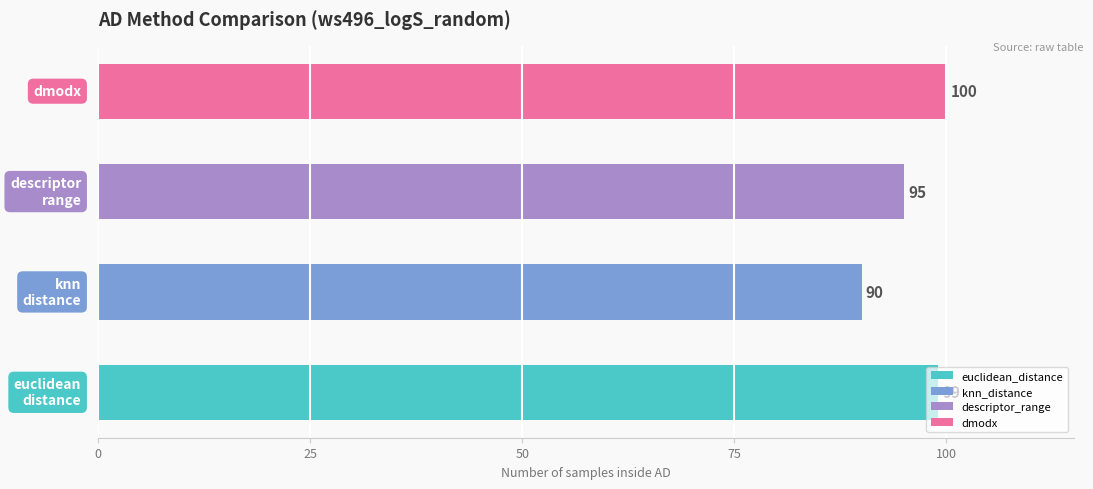

What is the value of the coverage bar at the 1st from the left?

1.0